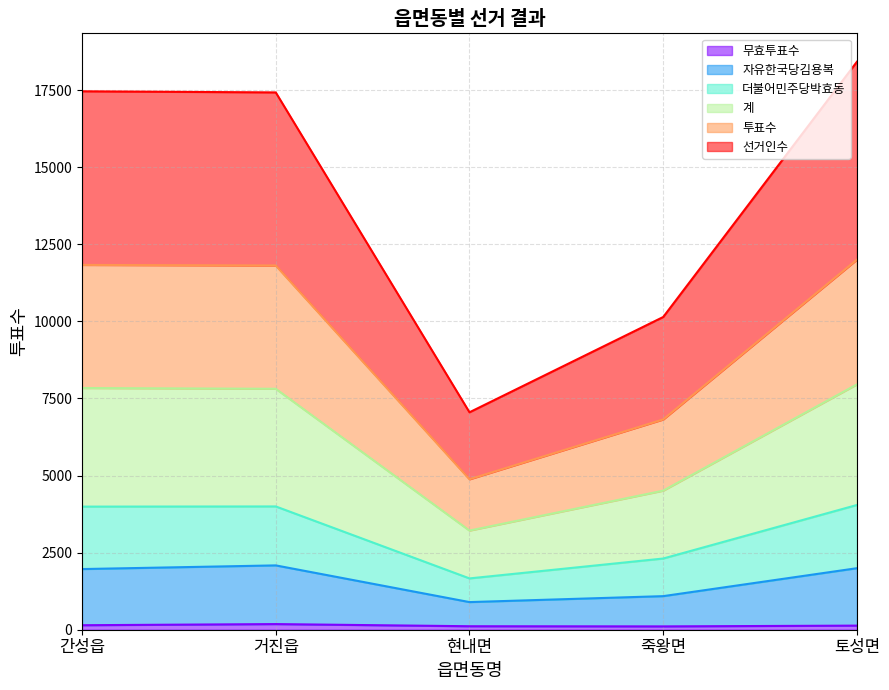

At how many categories does at least one series exceed 13966?

3